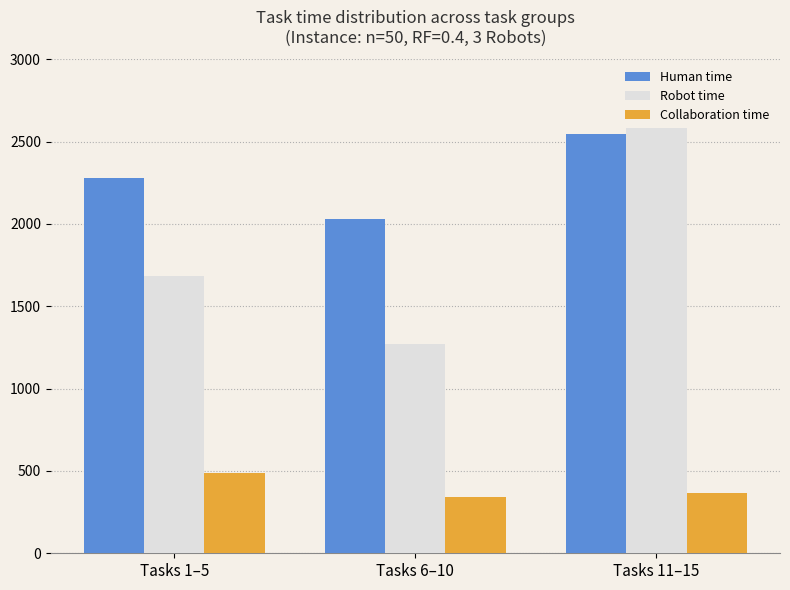

Is it true that Collaboration time equals 581 at Tasks 11–15?

False